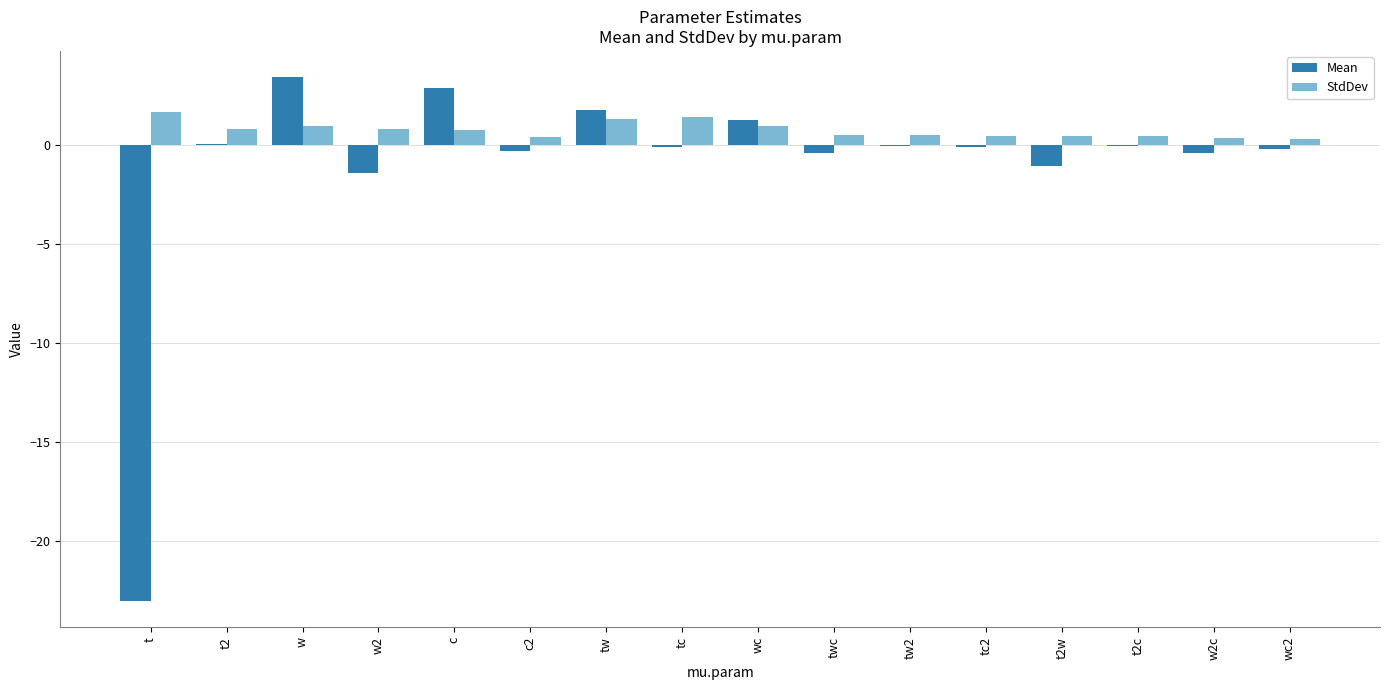

Between t and t2c, which series saw the biggest shift?

Mean